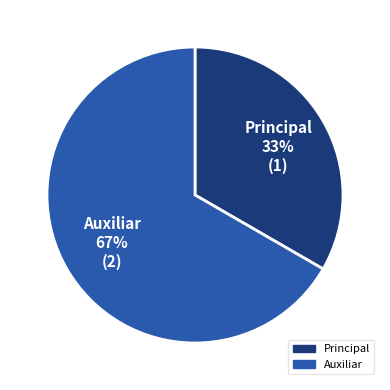

Which slice is the largest?

Auxiliar